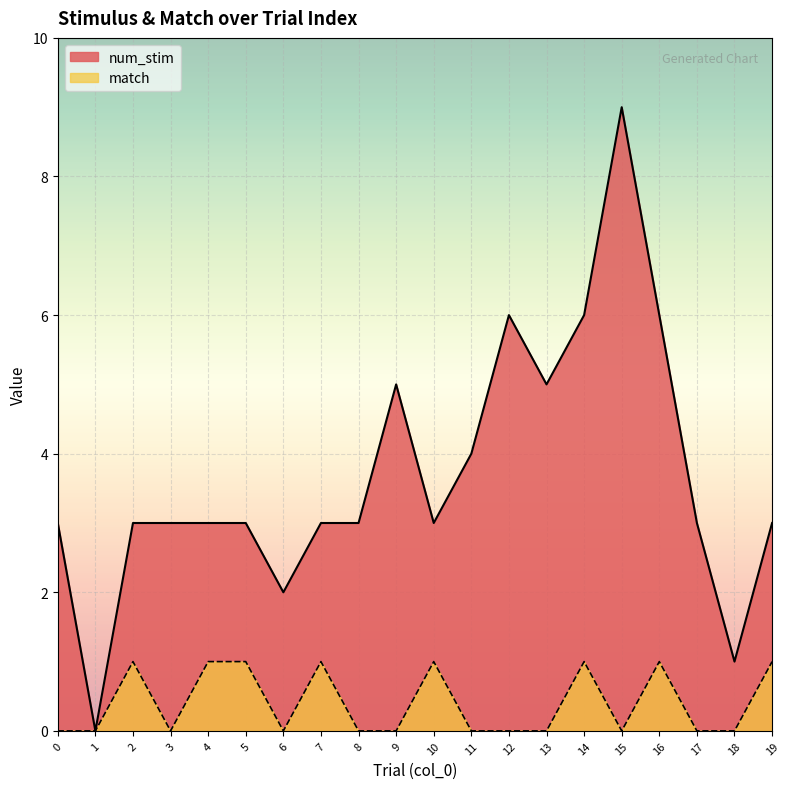

True or false: num_stim and match cross at least once.

False